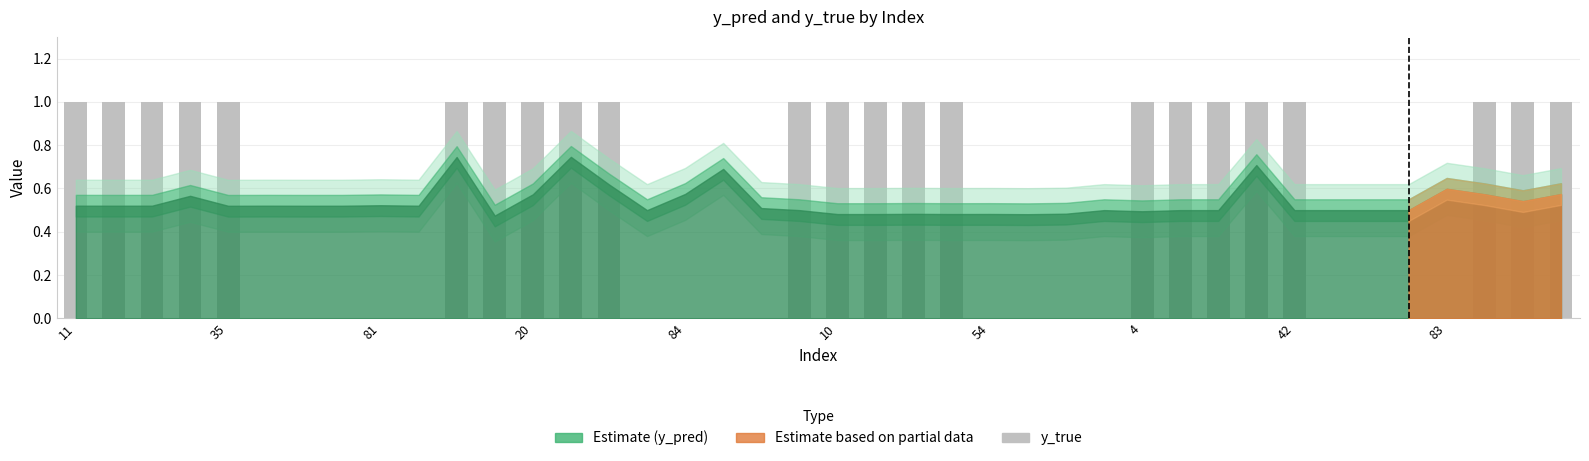

What is the sum of all values?

23